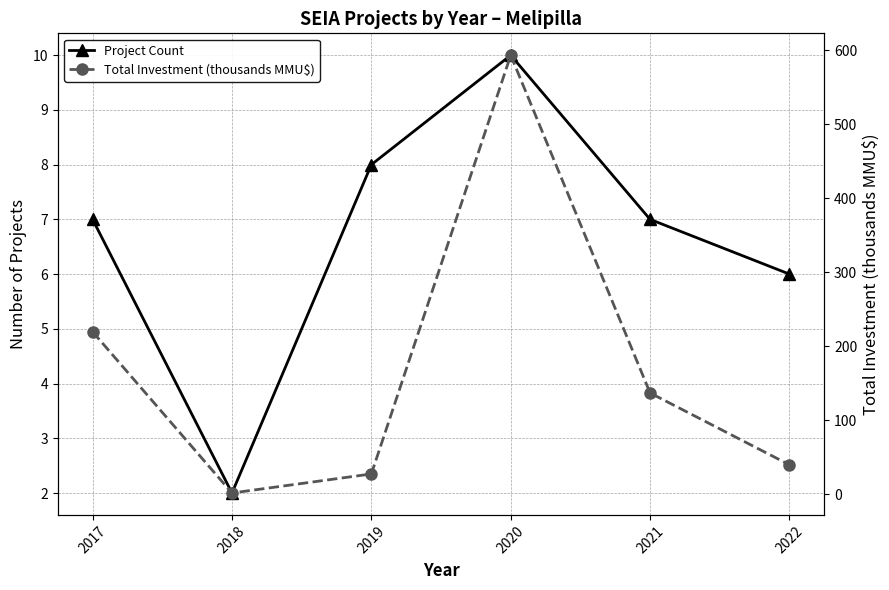

Rank the series by their maximum value, from highest to lowest.

Total Investment (thousands MMU$), Project Count